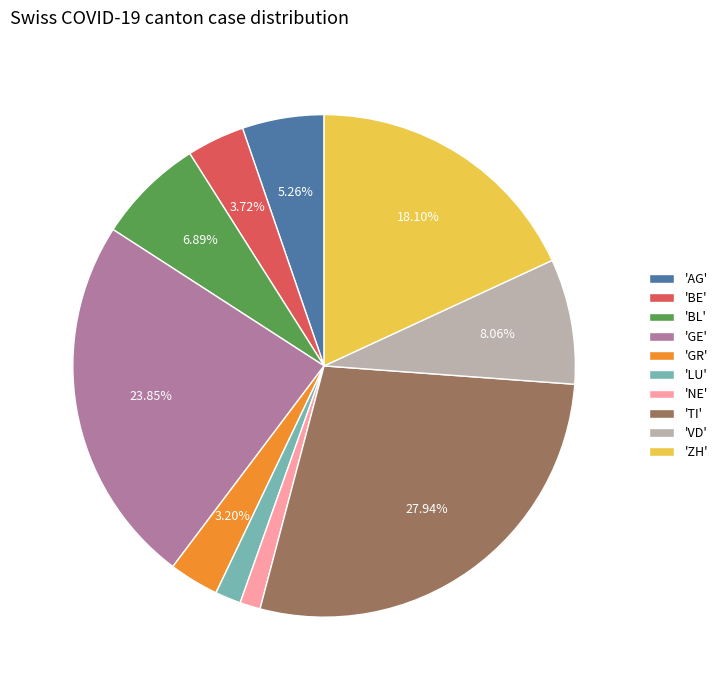

Is there any slice that represents more than half of the pie?

No